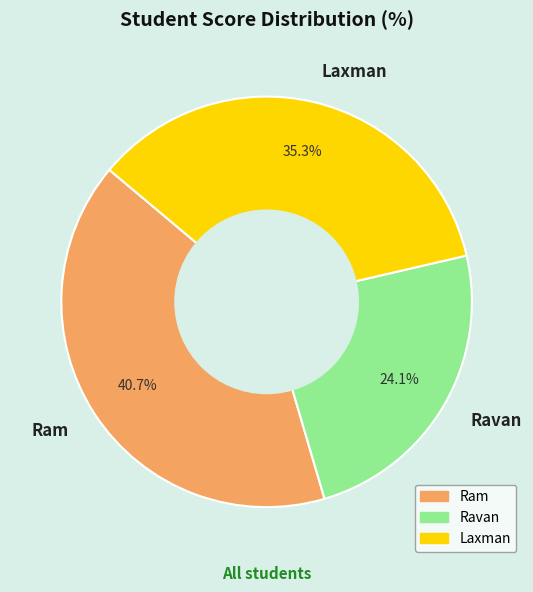

What is the total percentage of Laxman and Ravan?

59.3%